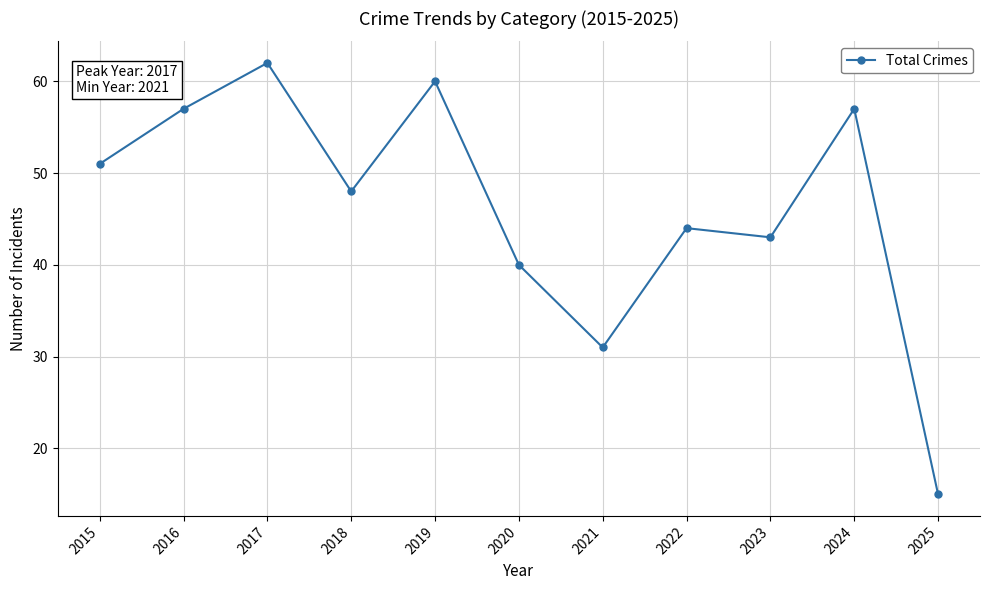

What is the value of the 7th point from the left?

31